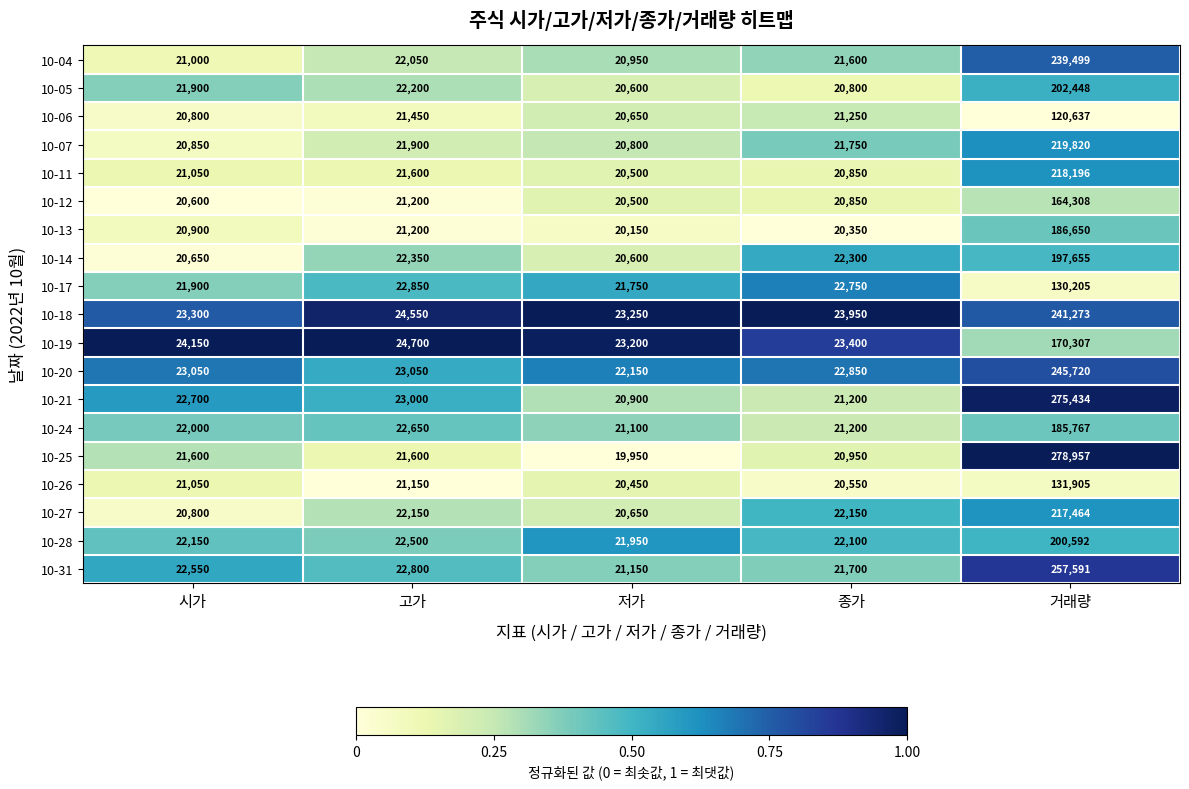

List the labels in order of 10-19 value, smallest first.

저가, 종가, 시가, 고가, 거래량